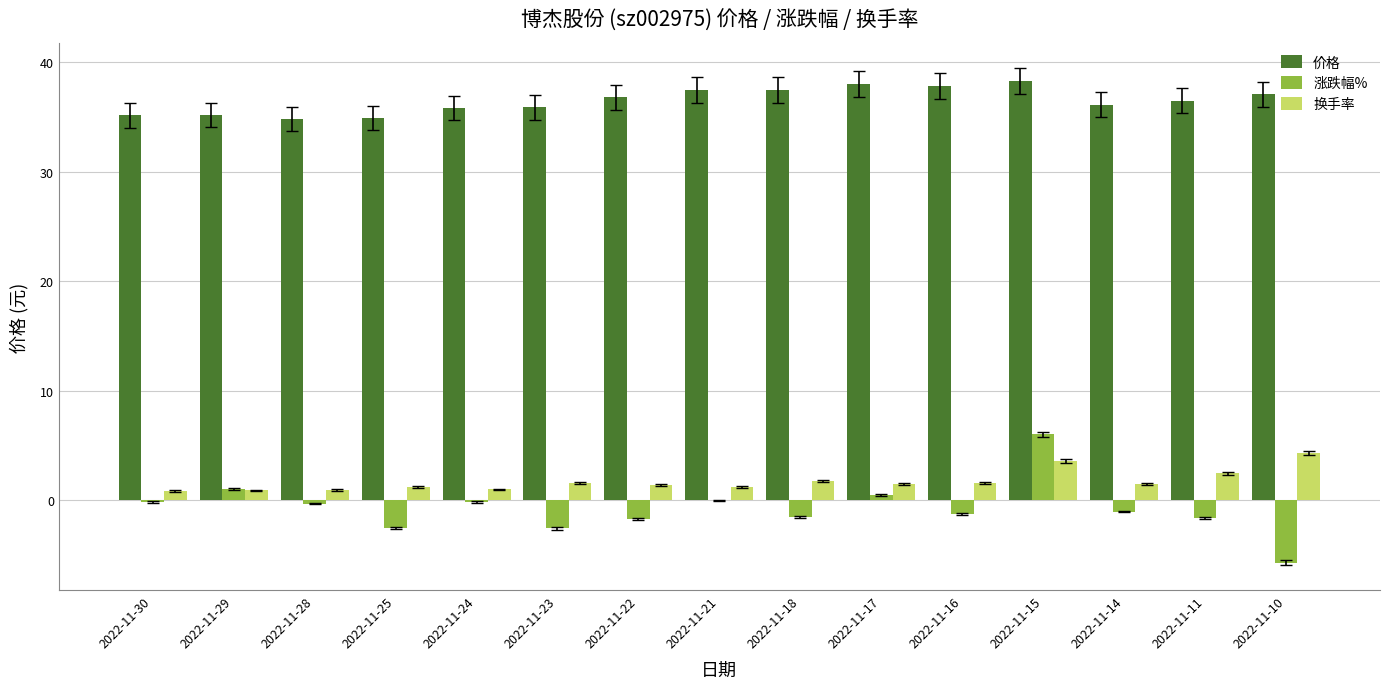

At which category is the sum across all series the highest?

2022-11-15